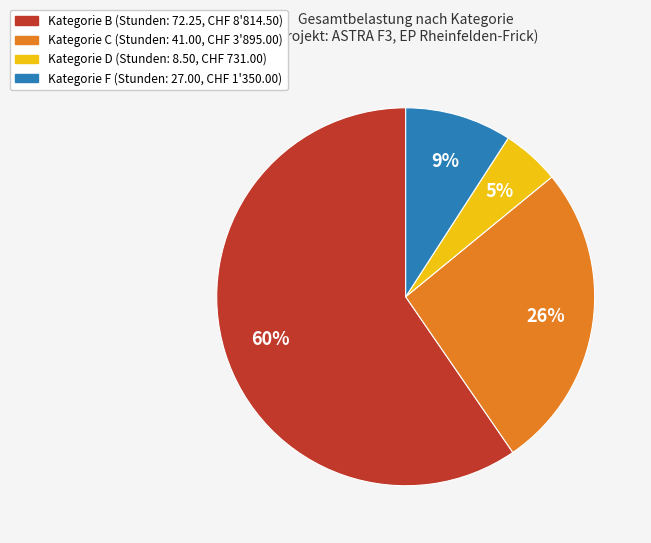

To the nearest percent, what is the difference between the largest and smallest slice percentages?

55%